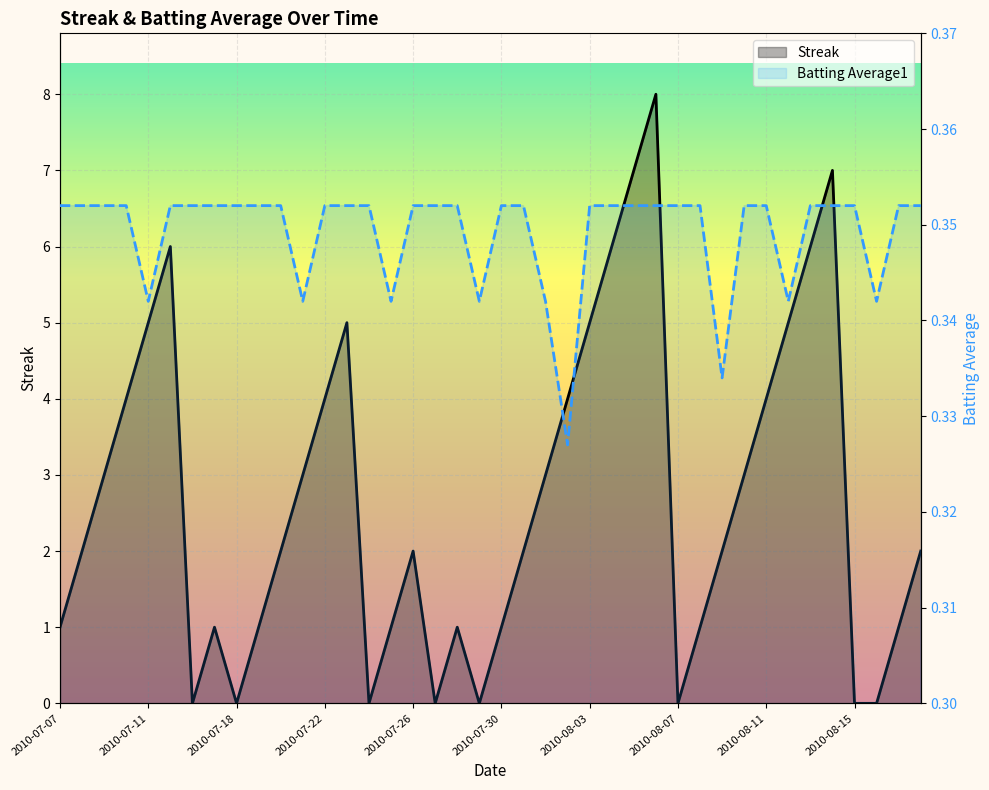

The value of Streak at 20 is 1.0. True or false?

True